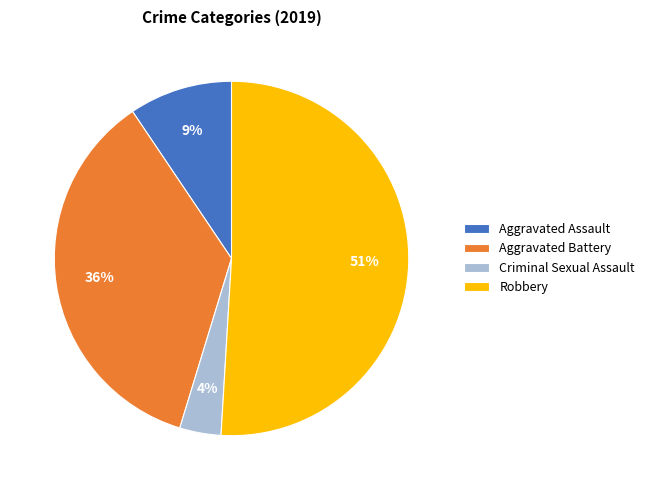

The Criminal Sexual Assault slice represents 4% of the pie. True or false?

True